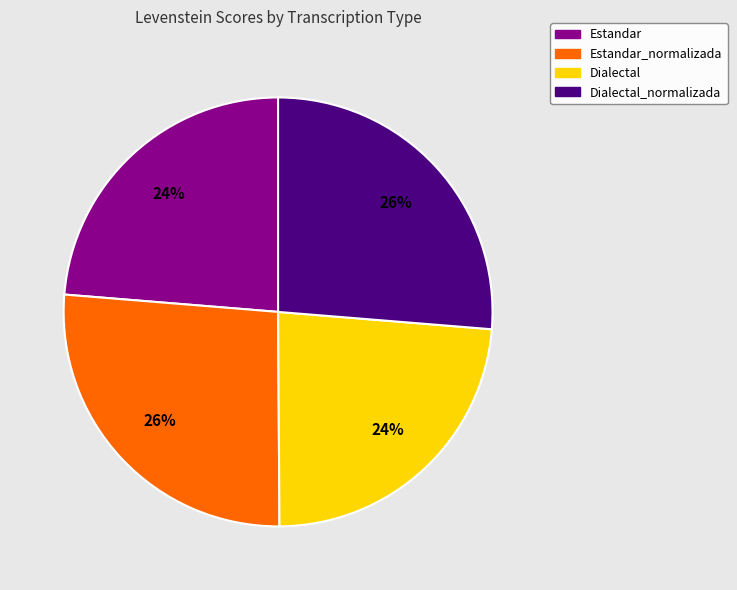

The Dialectal_normalizada slice represents 14% of the pie. True or false?

False